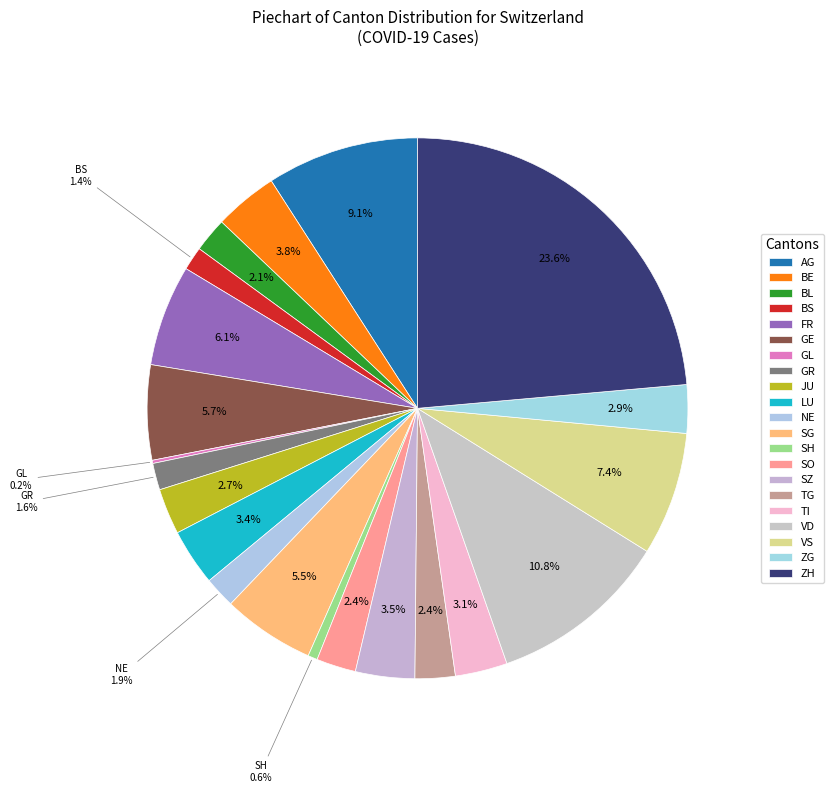

Which slice is the smallest?

GL